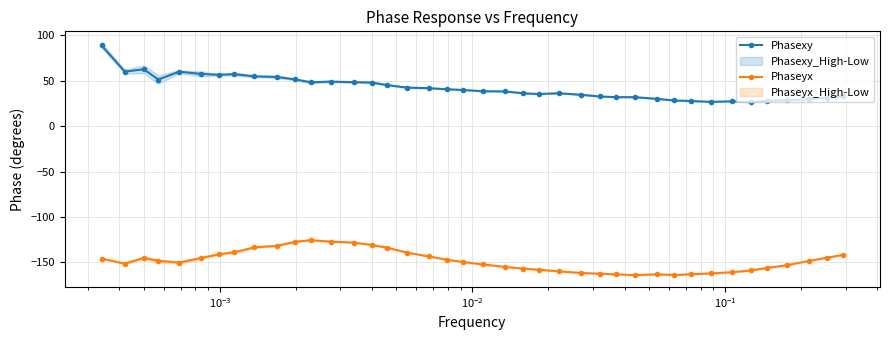

True or false: Phasexy and Phaseyx intersect in this chart.

False